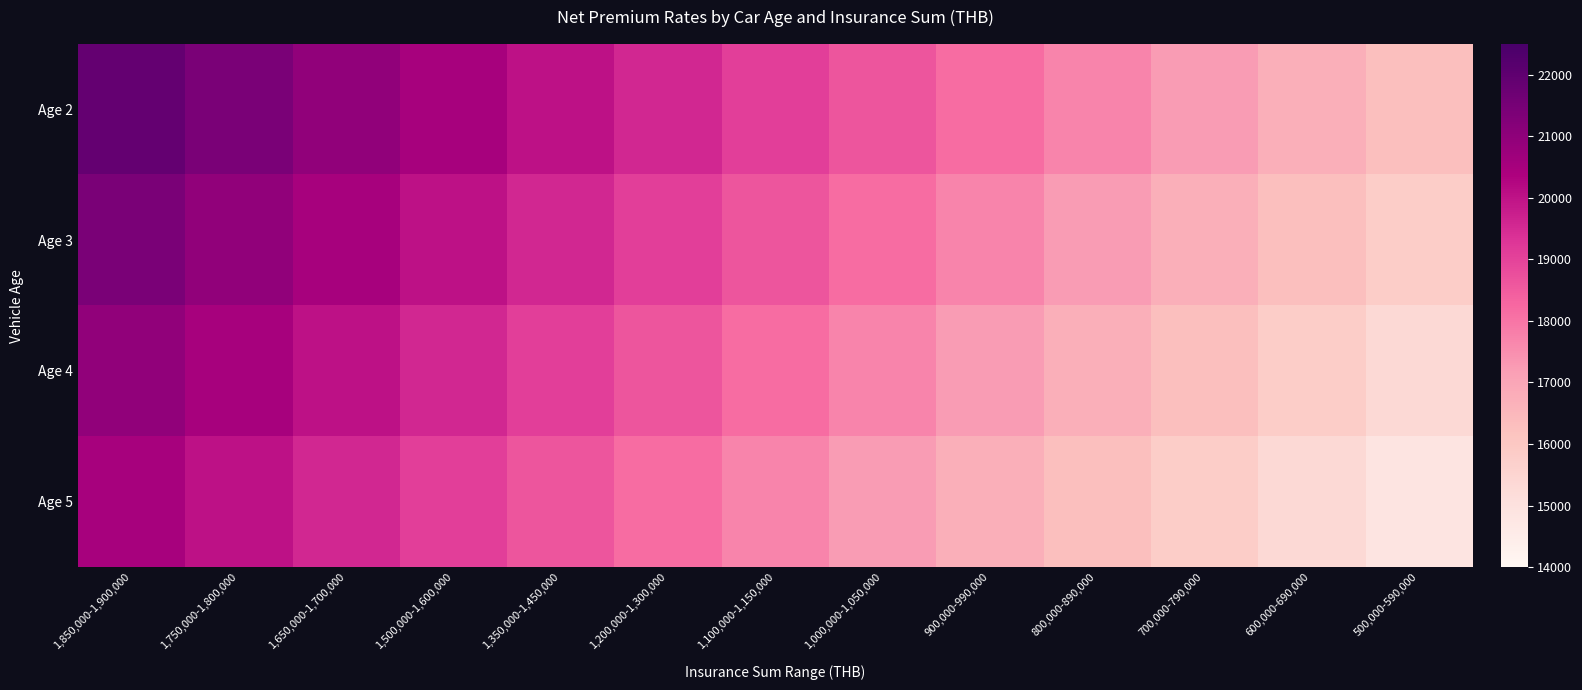

Which has a higher value, 1,200,000-1,300,000 or 1,650,000-1,700,000?

1,650,000-1,700,000